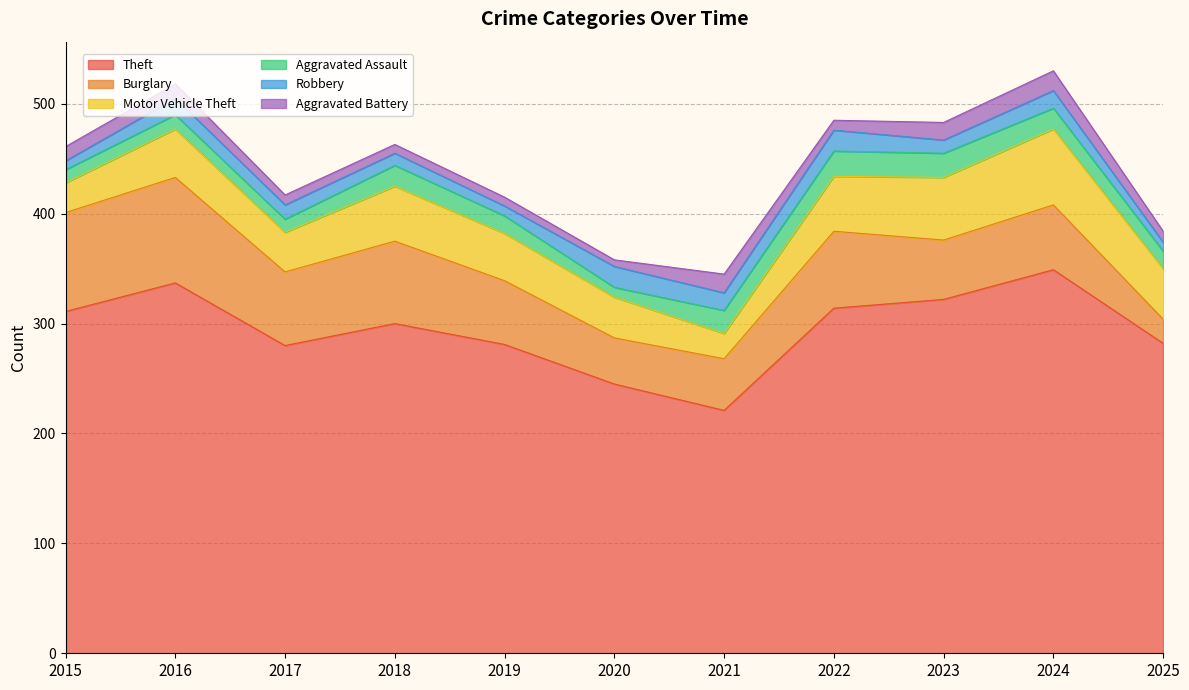

Which series has the largest range (max minus min)?

Theft